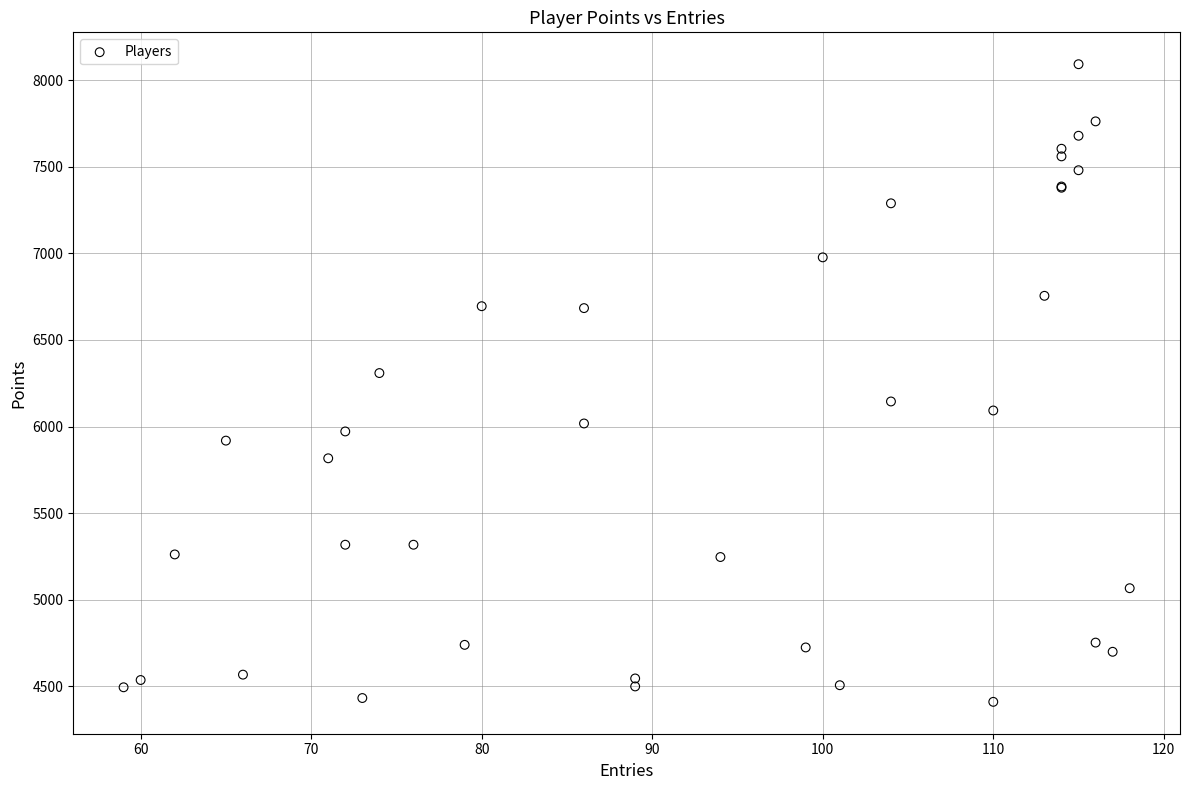

What Y value in the scatter plot is closest to 6251?

6309